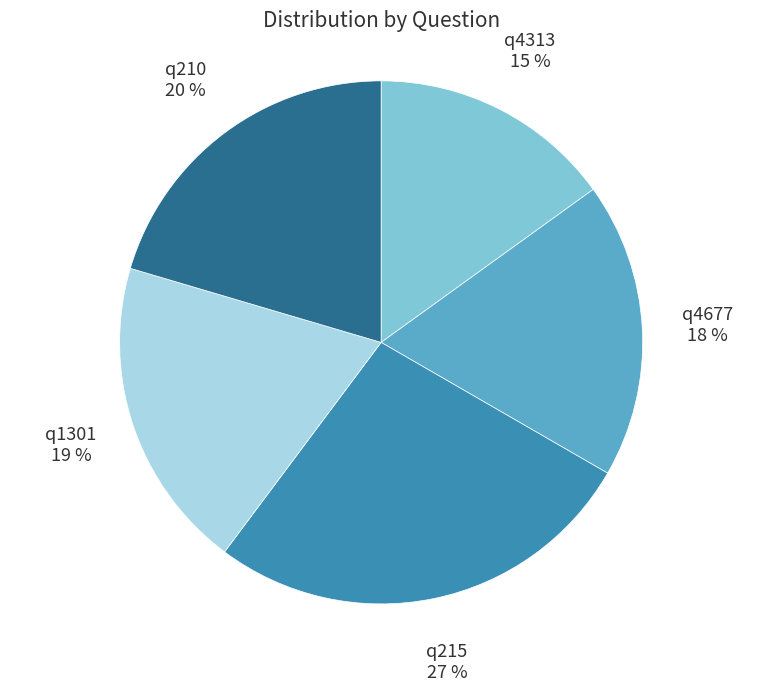

To the nearest percent, what is the average slice percentage?

20%